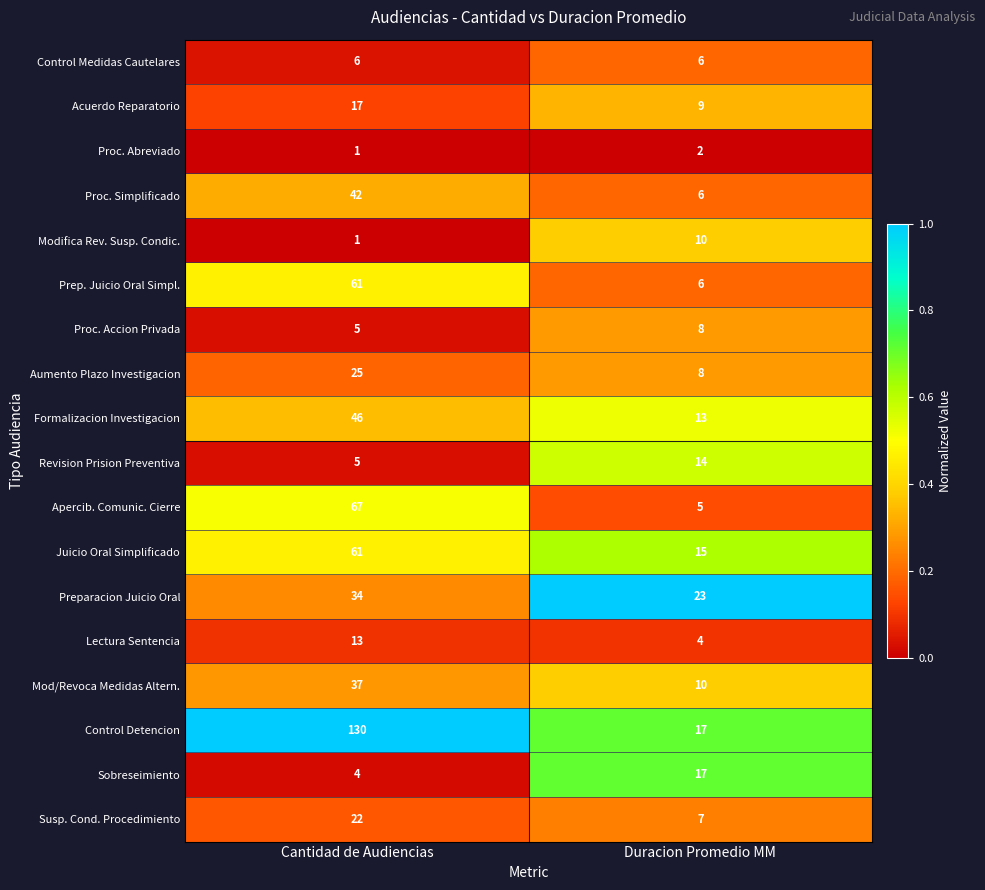

What is the difference between the maximum and minimum values in the Susp. Cond. Procedimiento series?

15